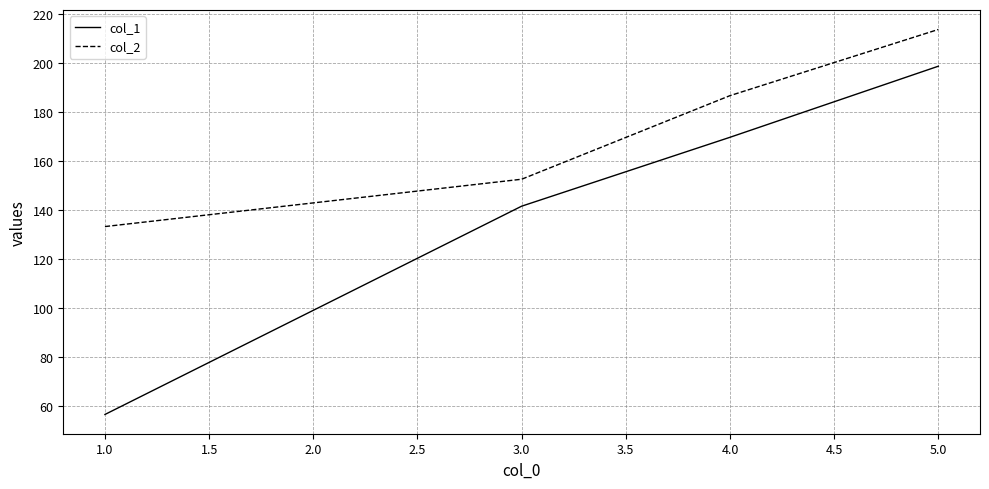

How many lines are shown in the chart?

2